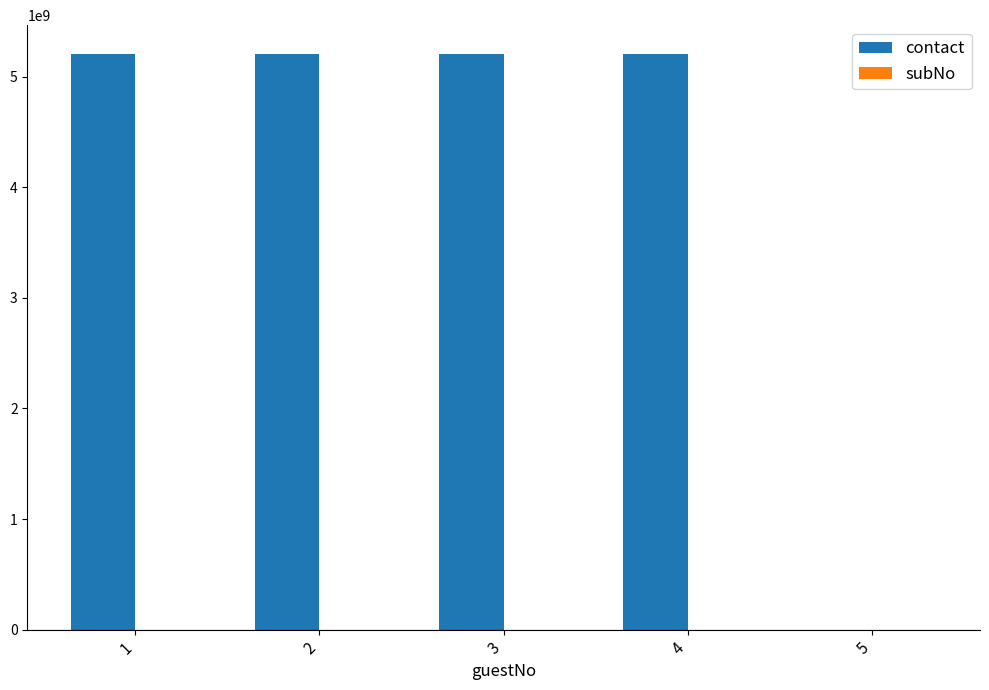

The value of contact at 3 is 5203331212. True or false?

True